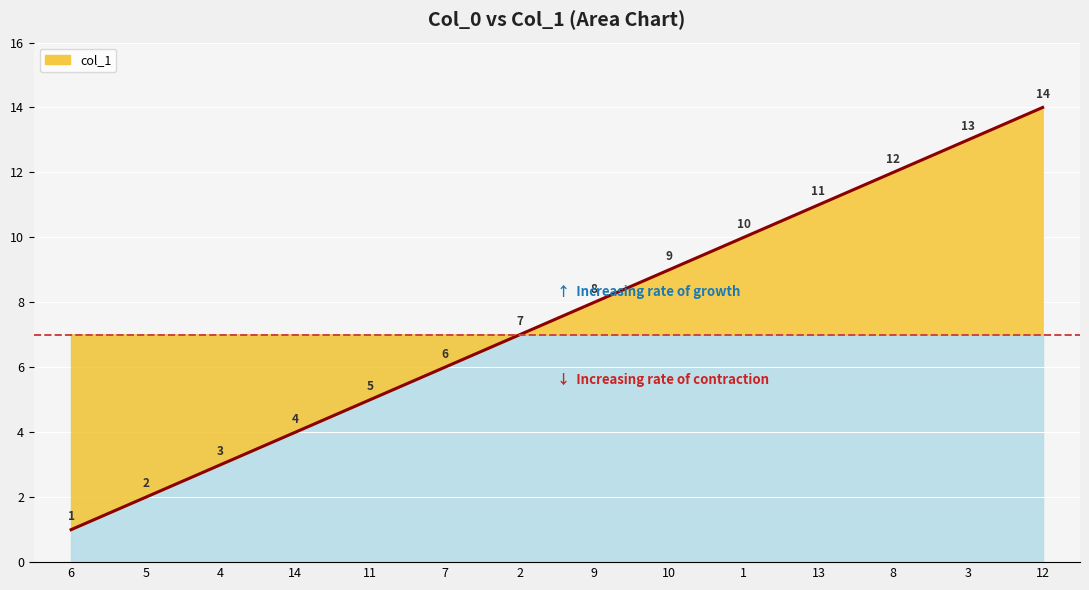

How many values exceed 8?

6